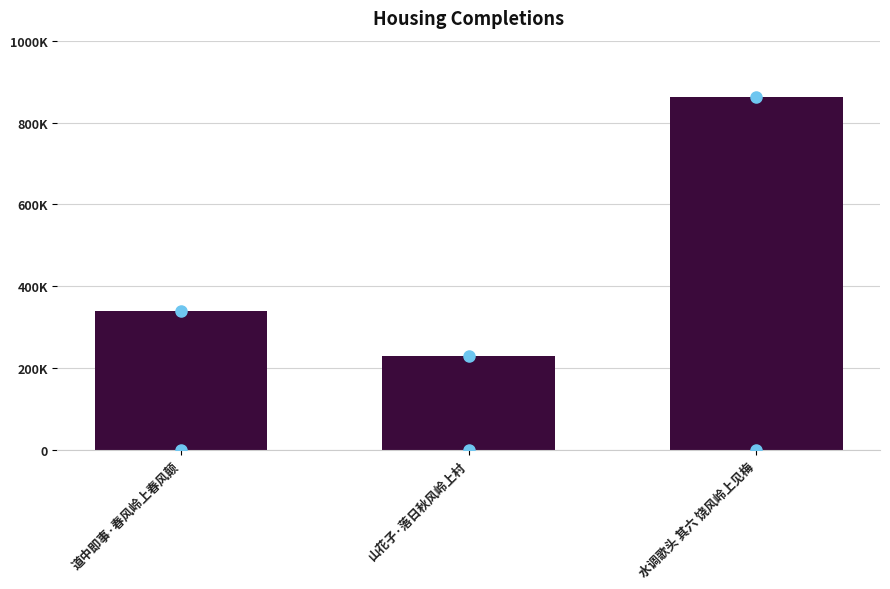

At which category does the chart reach its peak across all series?

水调歌头 其六 饶风岭上见梅